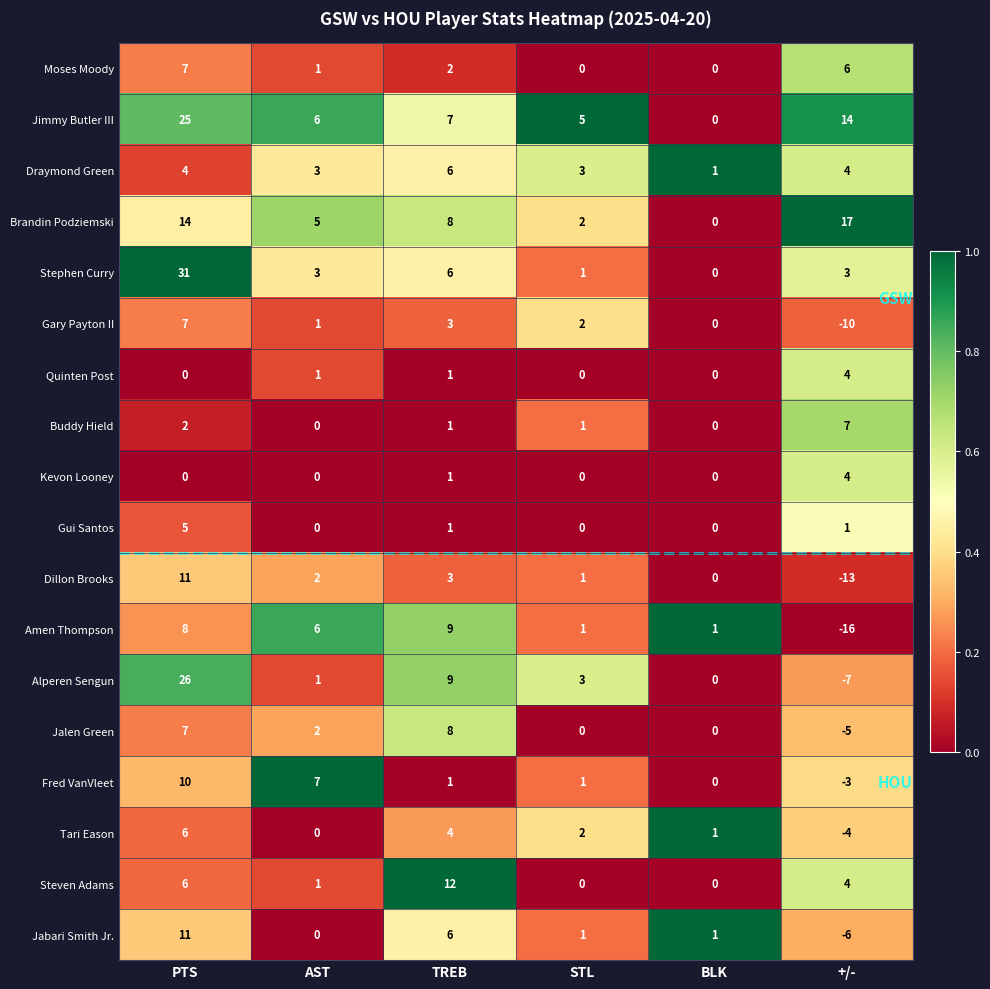

Which series has the widest spread of values?

Alperen Sengun